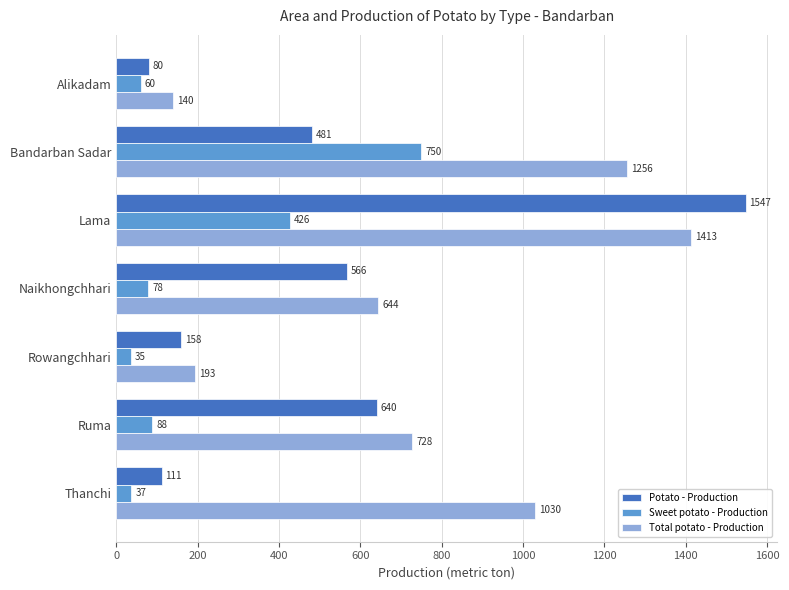

Is it true that Total potato - Production equals 1211 at Ruma?

False